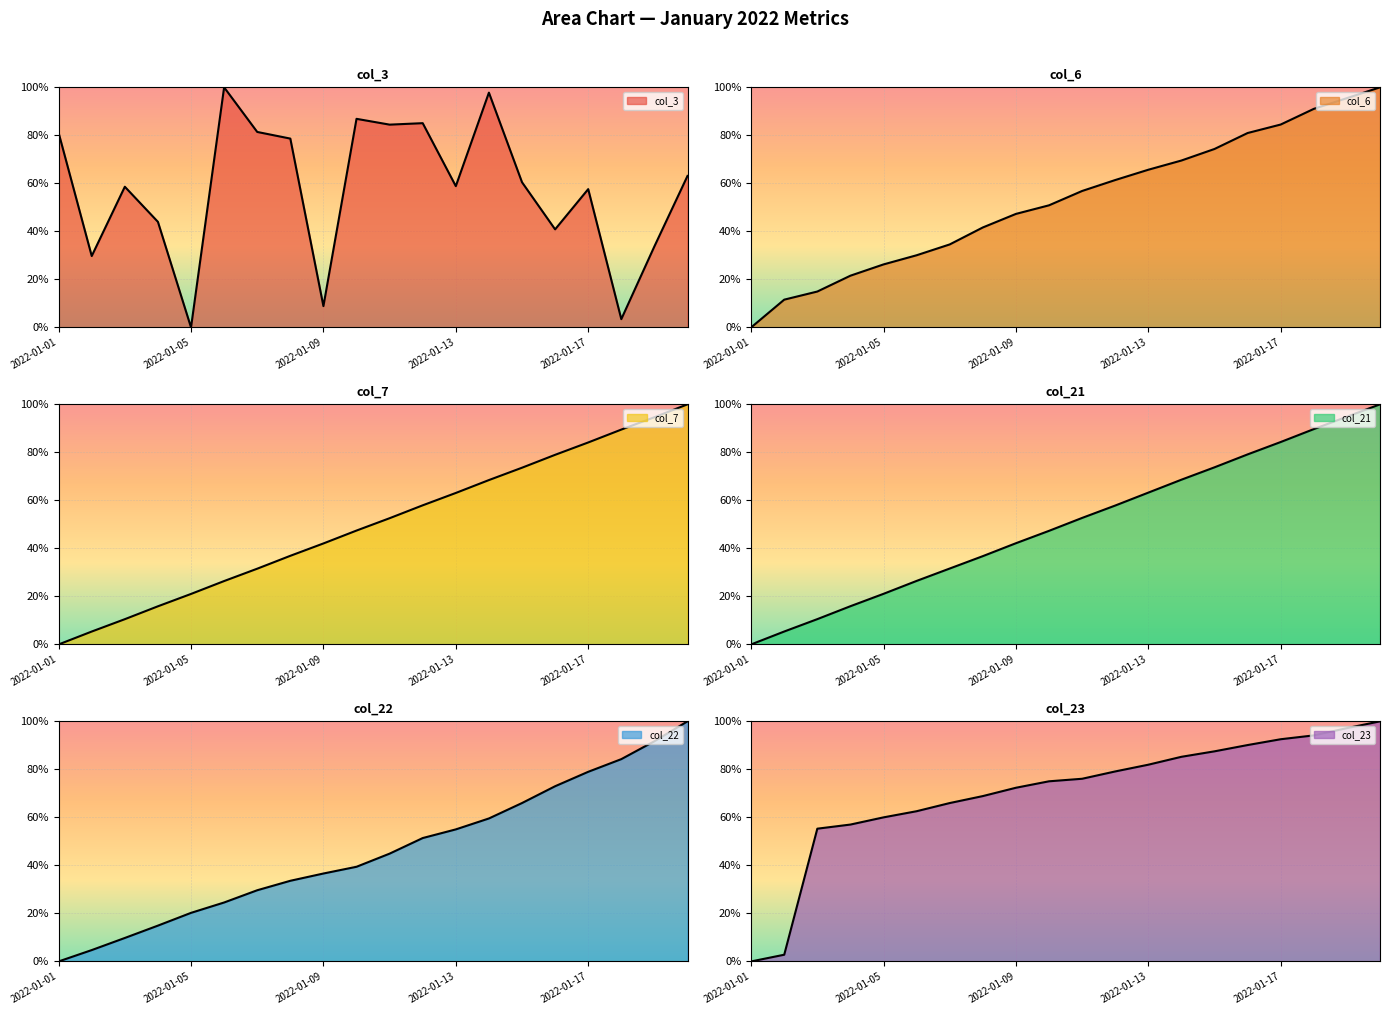

Count the number of data series in this chart.

6